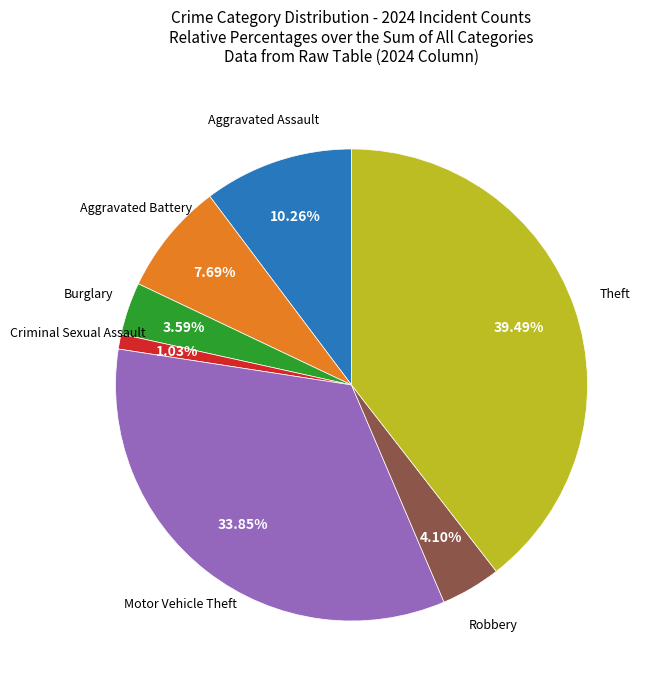

Is there a majority slice in this chart?

No